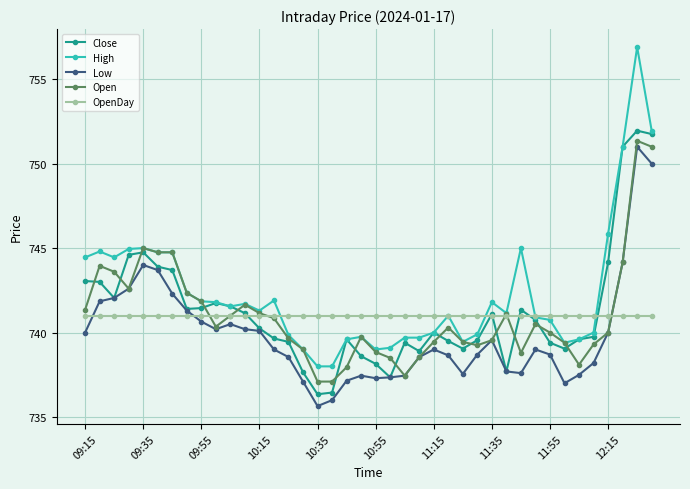

At how many categories does at least one series exceed 744?

12